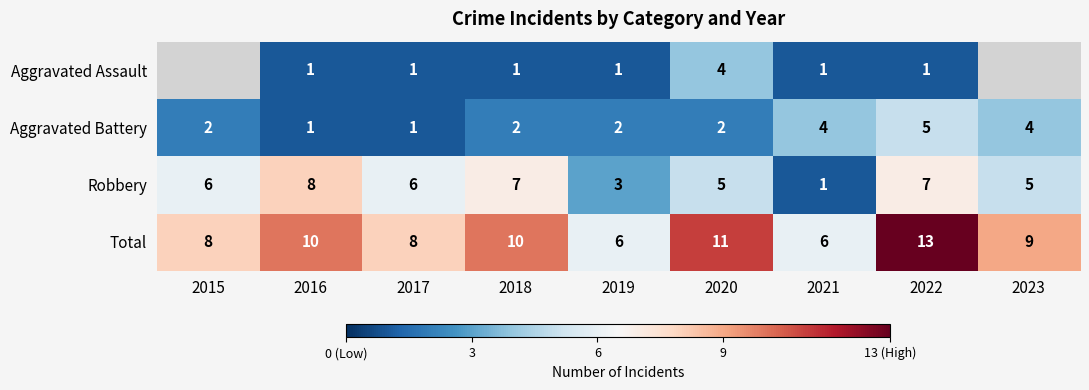

What is the difference between the maximum and minimum values in the Aggravated Battery series?

4